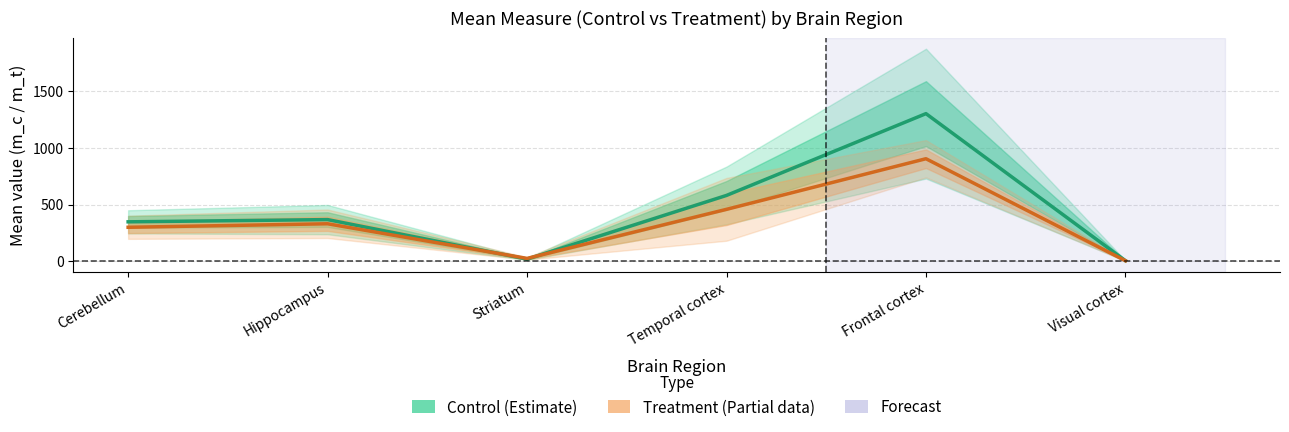

Between which two adjacent categories do Control mean and Treatment mean first intersect?

Hippocampus and Striatum